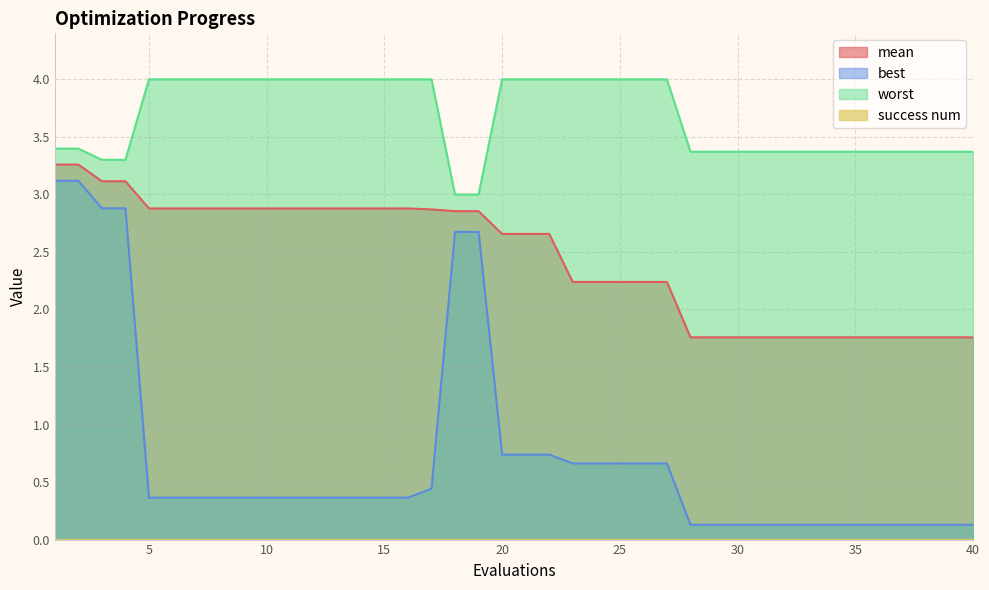

What is the value of the worst point at the 30th from the left?

3.4